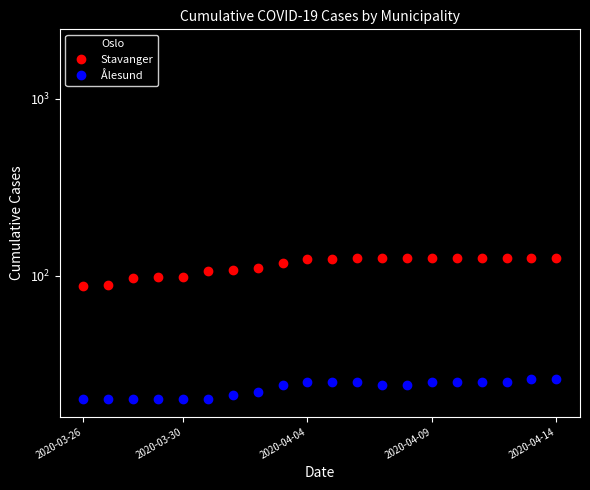

How many data points in Oslo are above 1582?

9